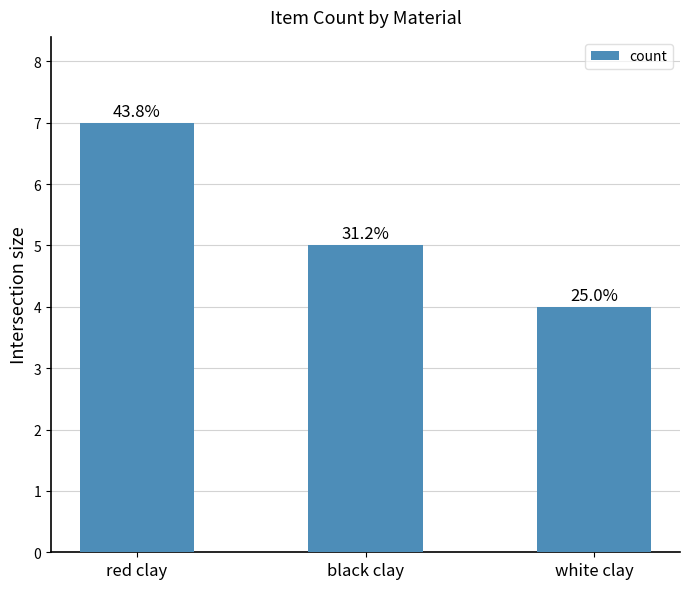

At which label does the data first exceed 5?

red clay